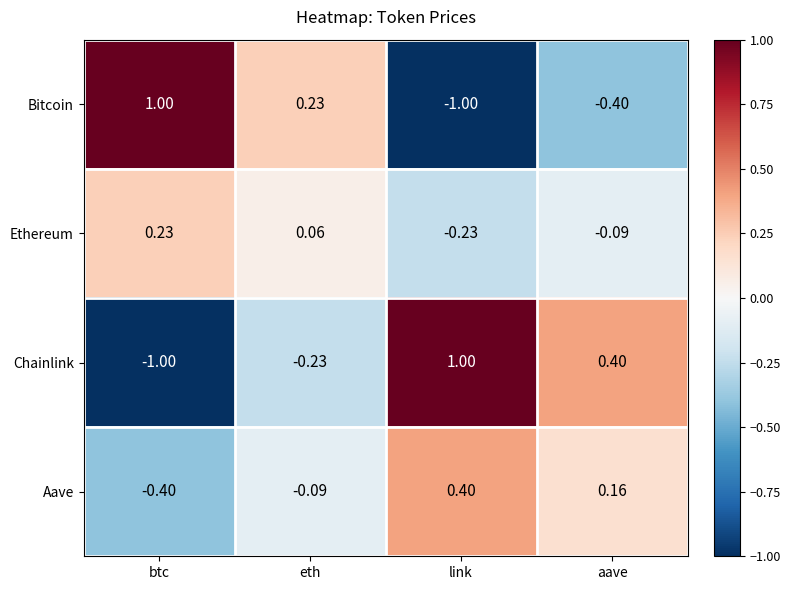

List the series in order of their overall mean, lowest first.

Bitcoin, Ethereum, Aave, Chainlink